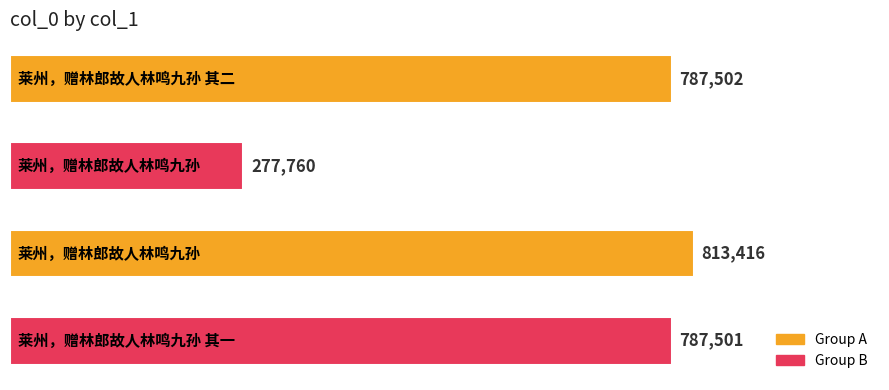

How many series are shown in this chart?

1